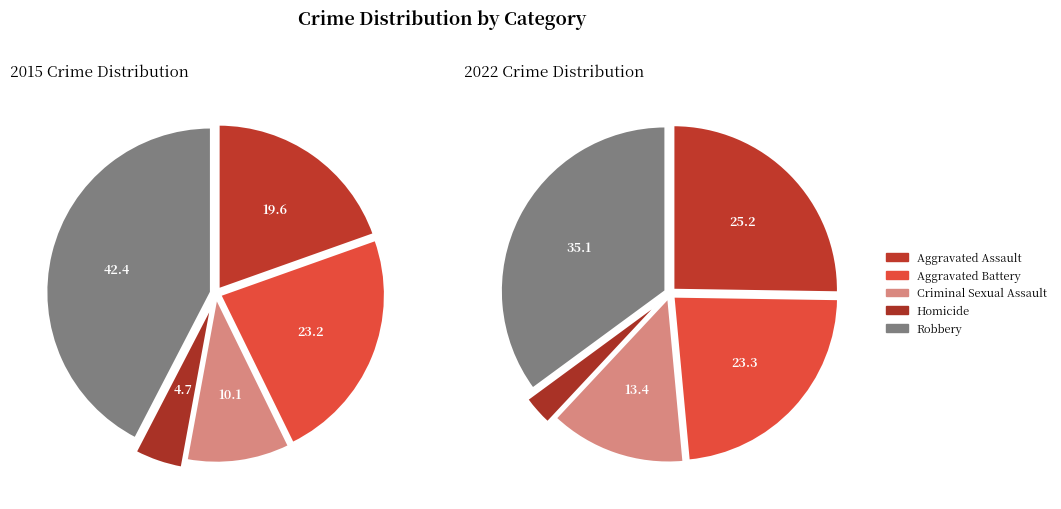

What percentage do values_2022 and 2 together represent?

33.3%